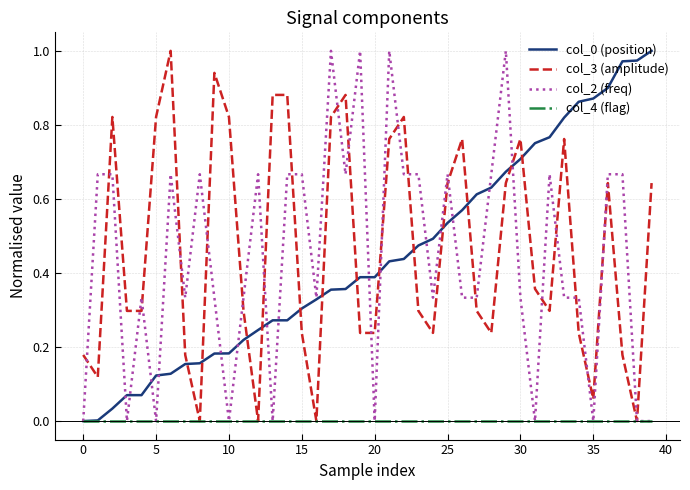

What is the label of the 15th point from the left?

14